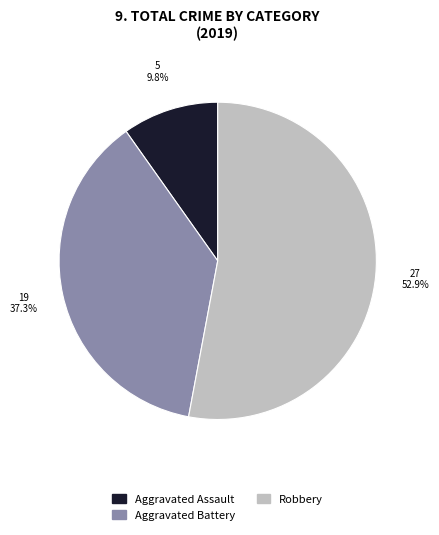

How many slices are in this pie chart?

3